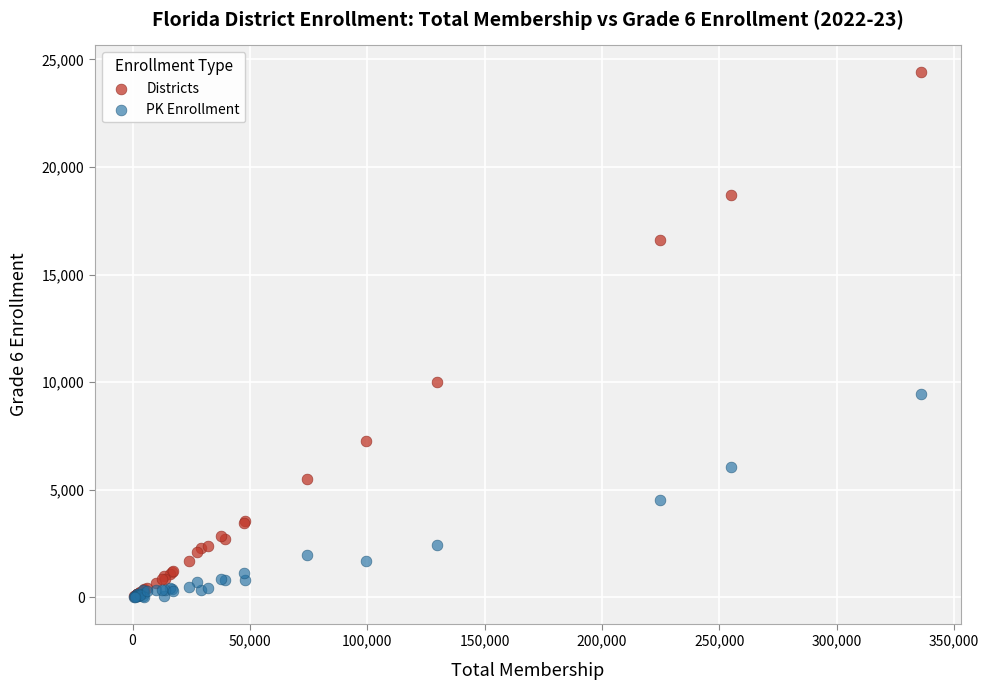

What are all the series names shown in the legend?

Districts, PK Enrollment